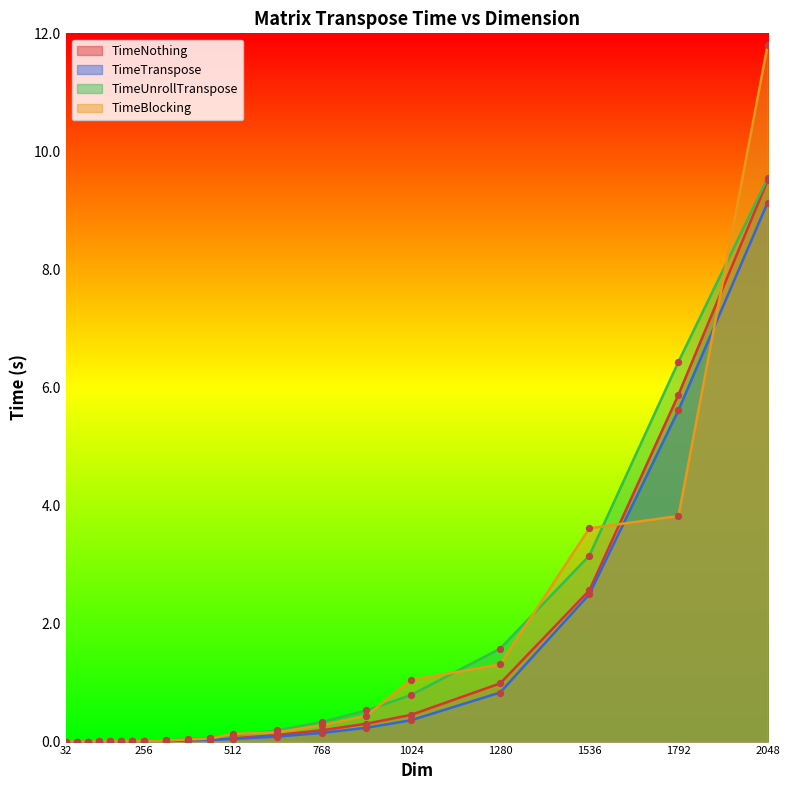

At which category is the sum across all series the highest?

2048